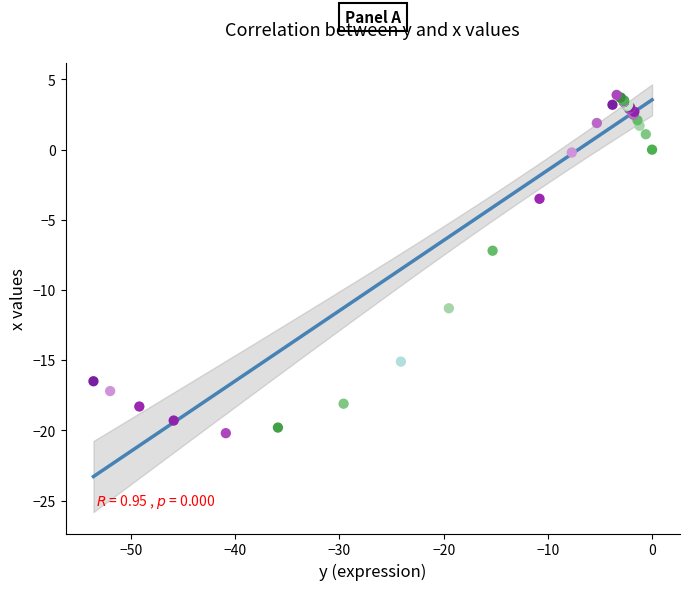

What Y value in the scatter plot is closest to -8?

-7.2